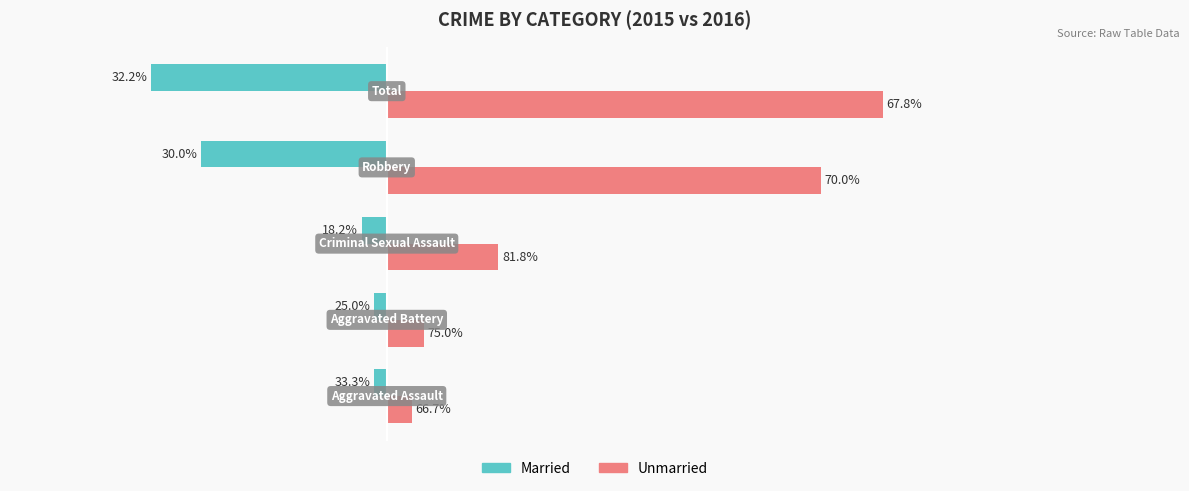

What are all the series names shown in the legend?

Married, Unmarried